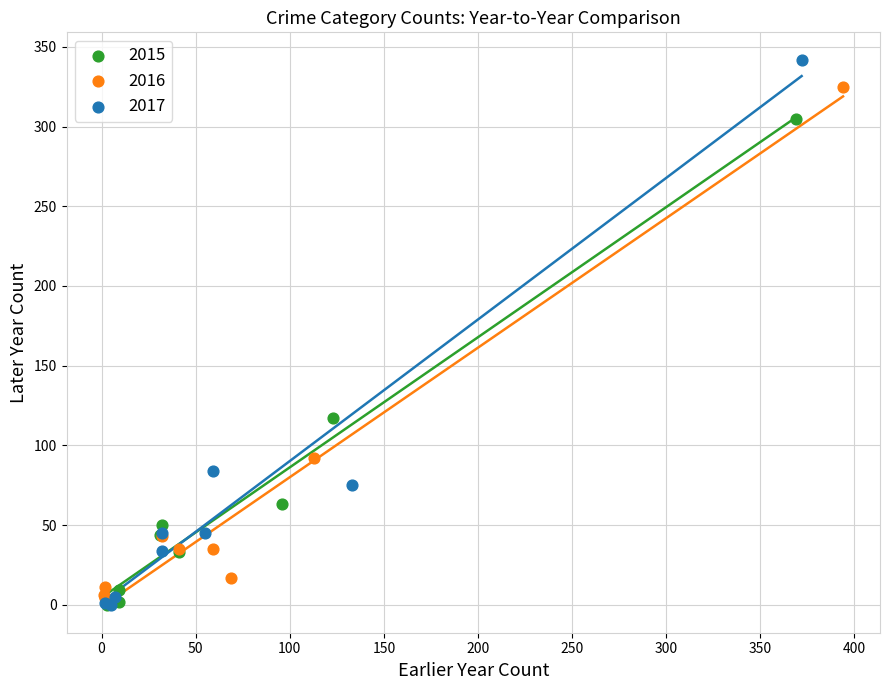

Which series has the widest spread of Y values?

2017